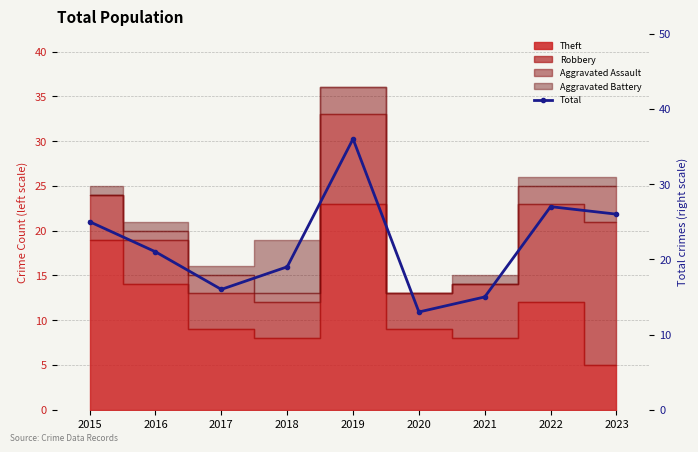

The chart shows a value of 36 at 2019. True or false?

True